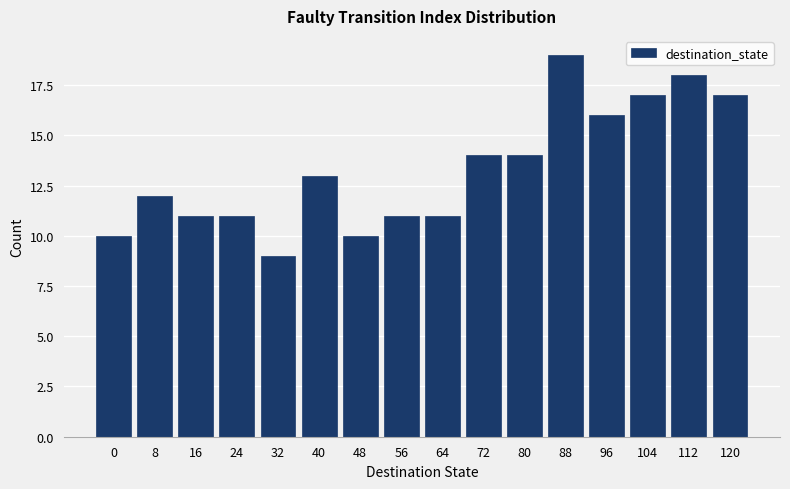

Reading right to left, extract all data points from this chart.

17	18	17	16	19	14	14	11	11	10	13	9	11	11	12	10